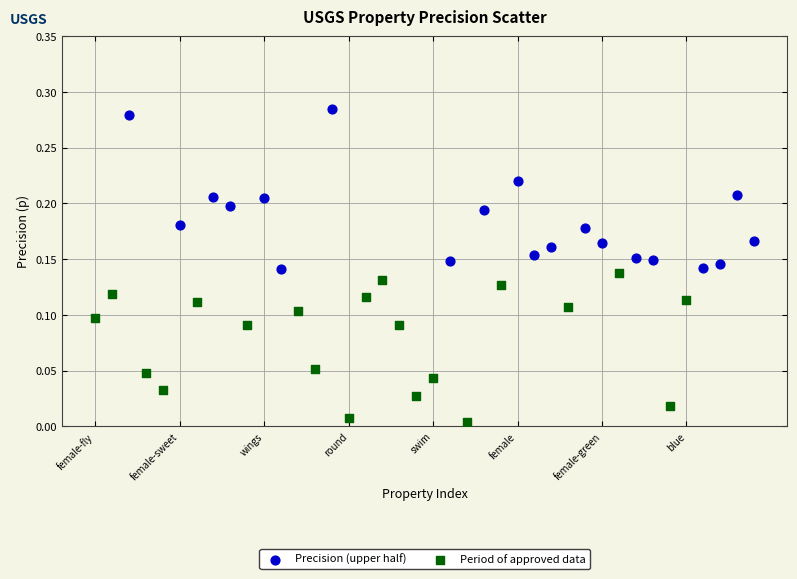

Which series contains the lowest Y value?

Period of approved data